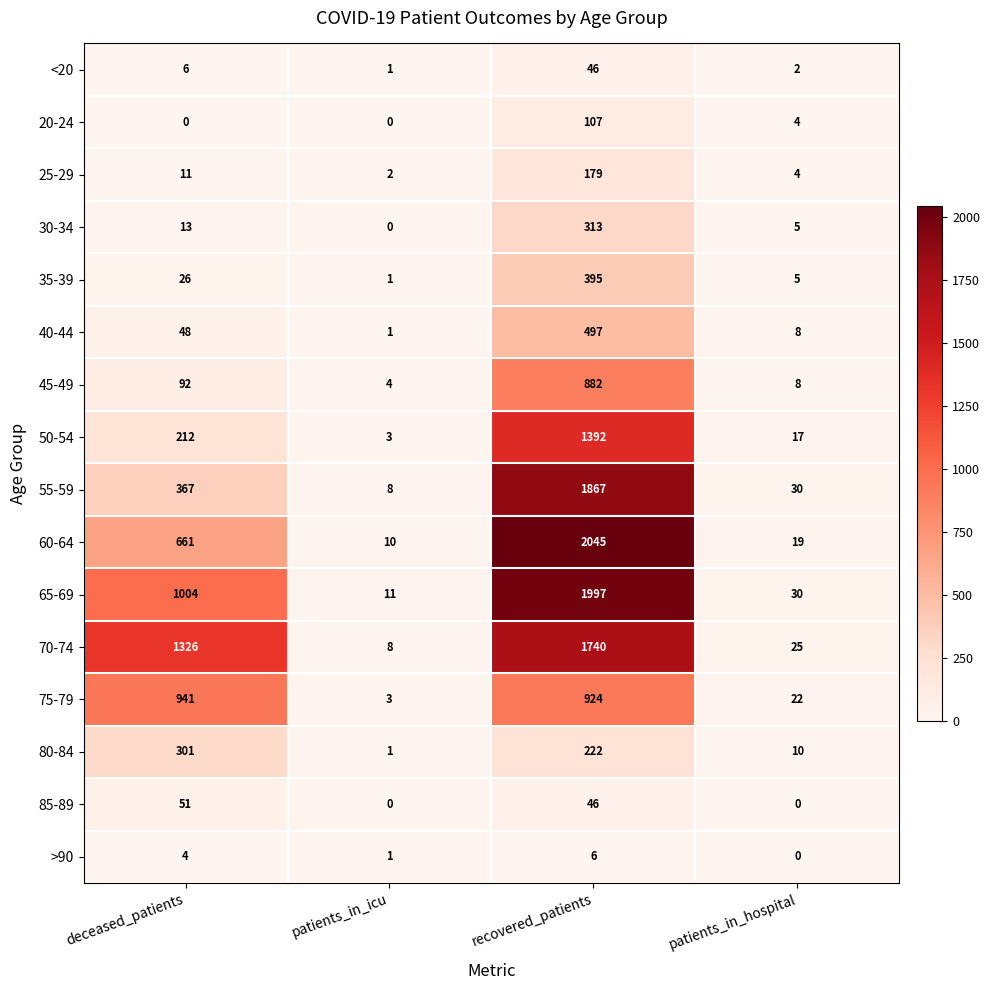

At how many categories does at least one series exceed 1445?

1